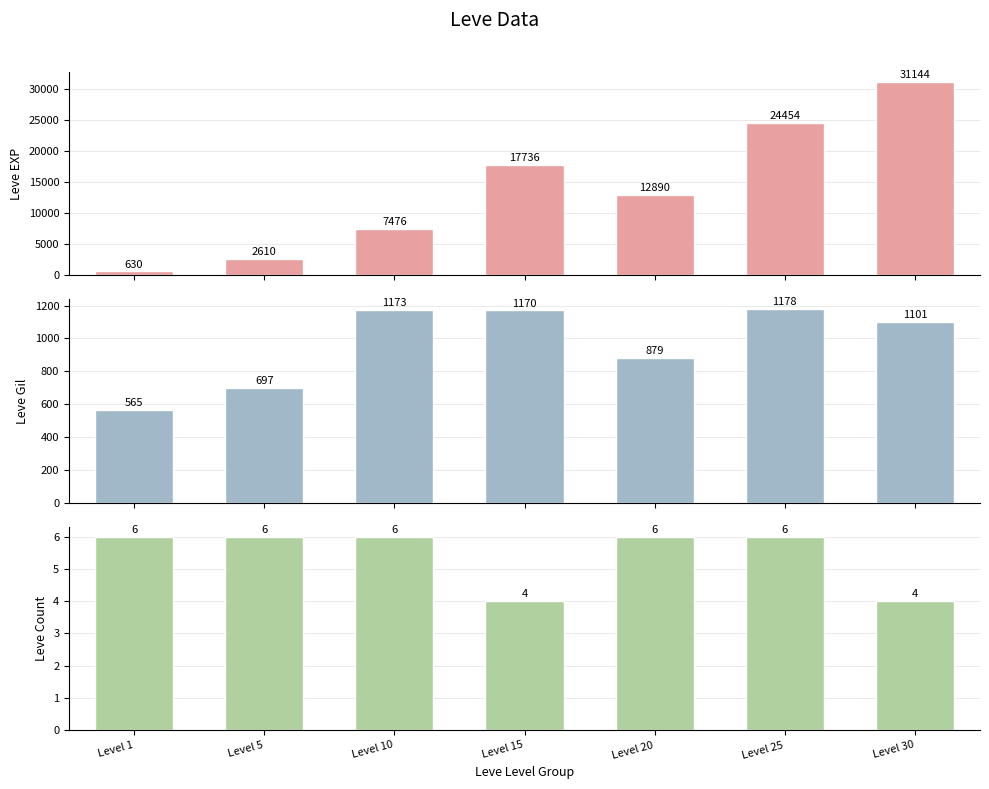

The value of Count at Level 30 is 7. True or false?

False